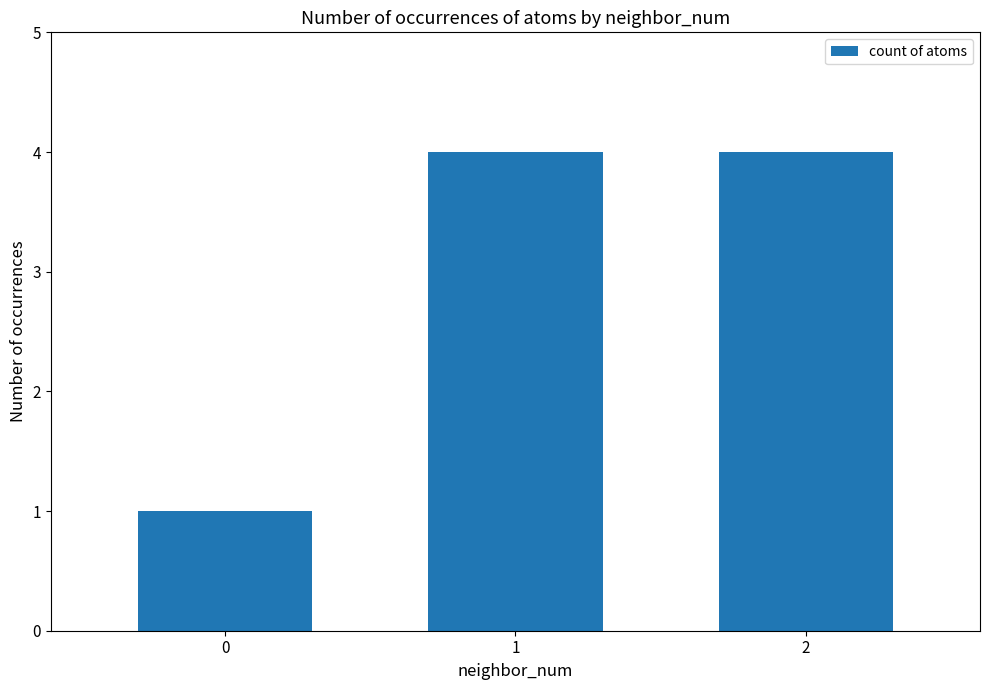

How many bars are there in total?

3